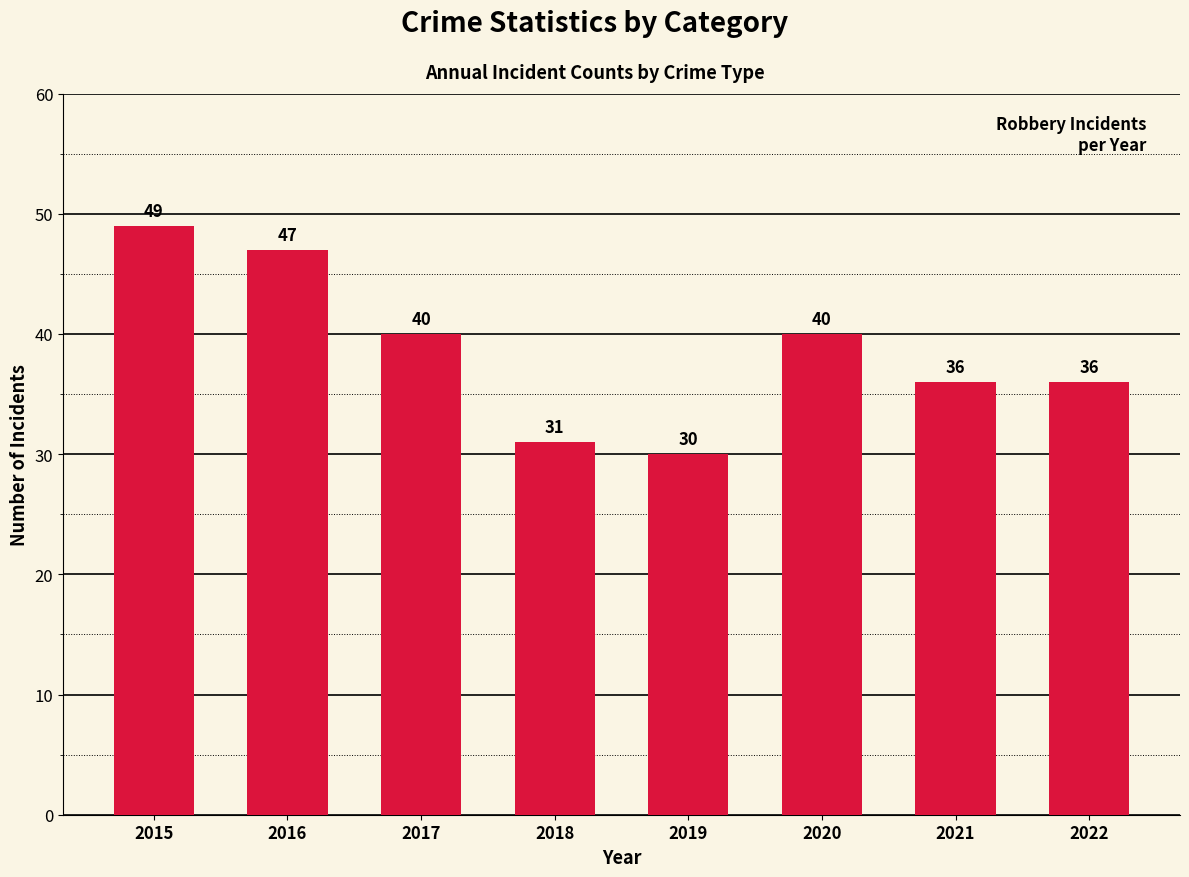

What is the sum of the values at 2017 and 2020?

80